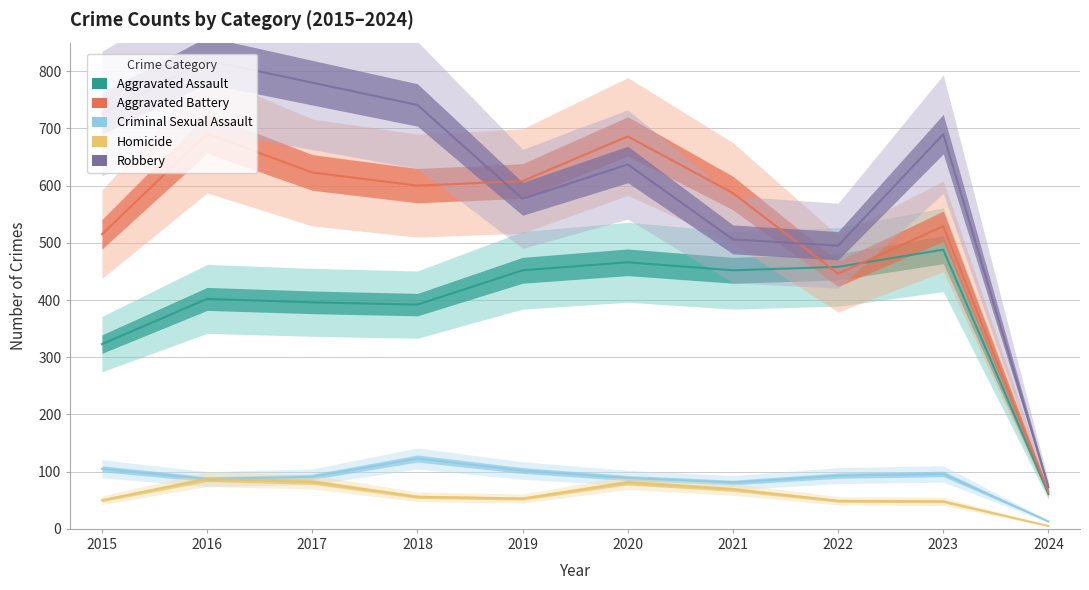

True or false: Homicide and Aggravated Assault intersect in this chart.

False